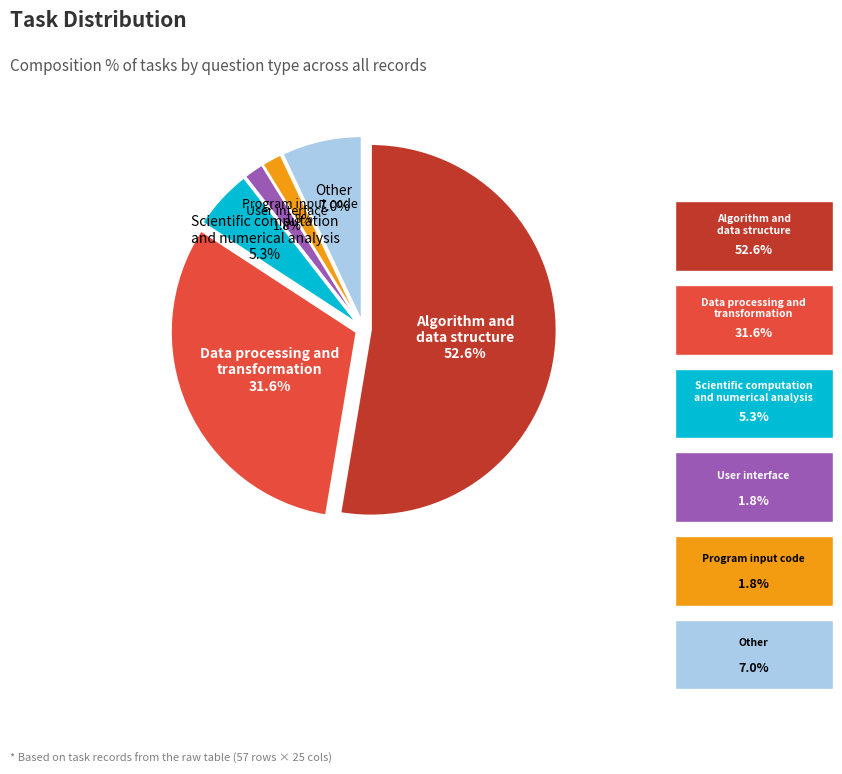

Does any single category account for the majority?

Yes